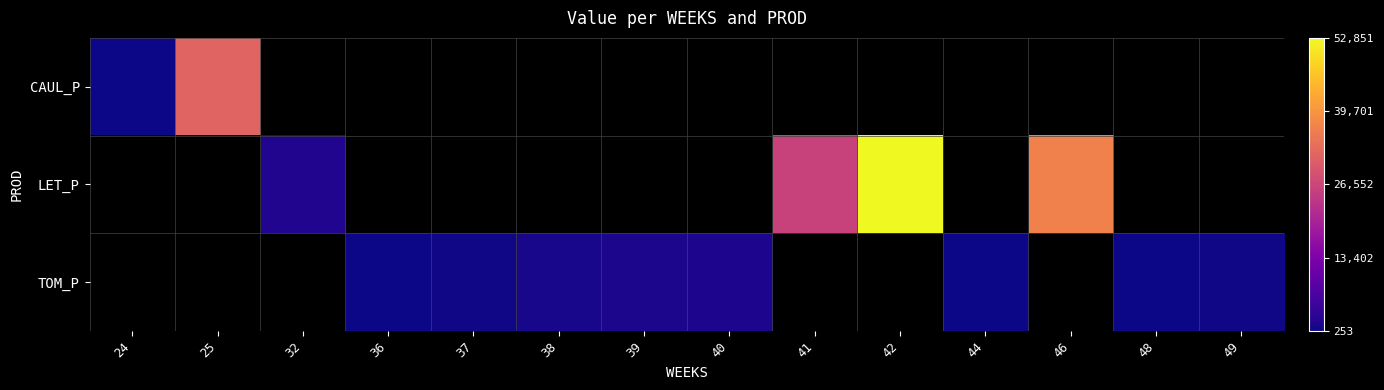

At which label does CAUL_P reach its peak?

25